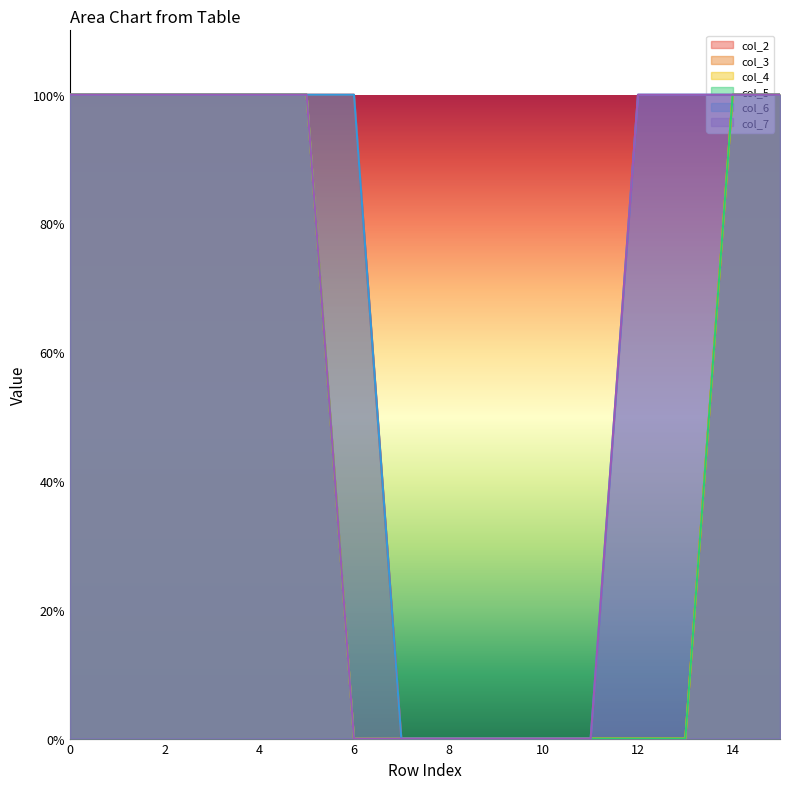

List the labels in order of col_2 value, smallest first.

7, 8, 9, 10, 11, 12, 13, 0, 1, 2, 3, 4, 5, 6, 14, 15